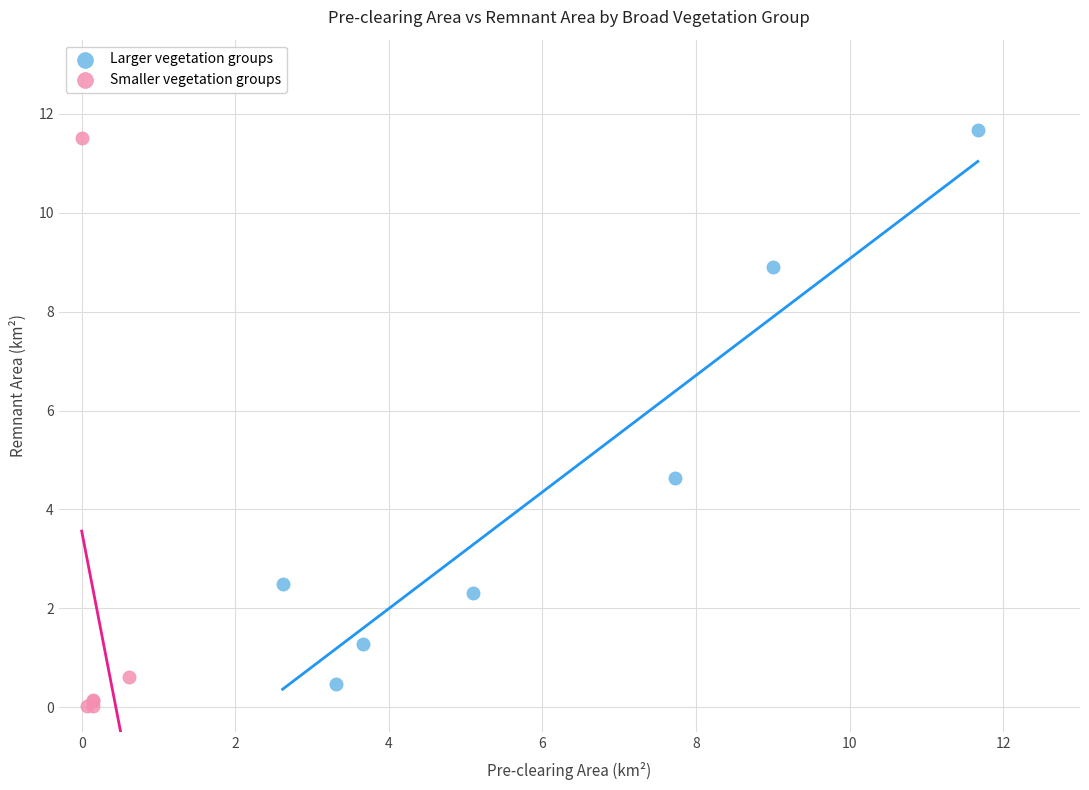

Which series contains the highest Y value?

Larger vegetation groups